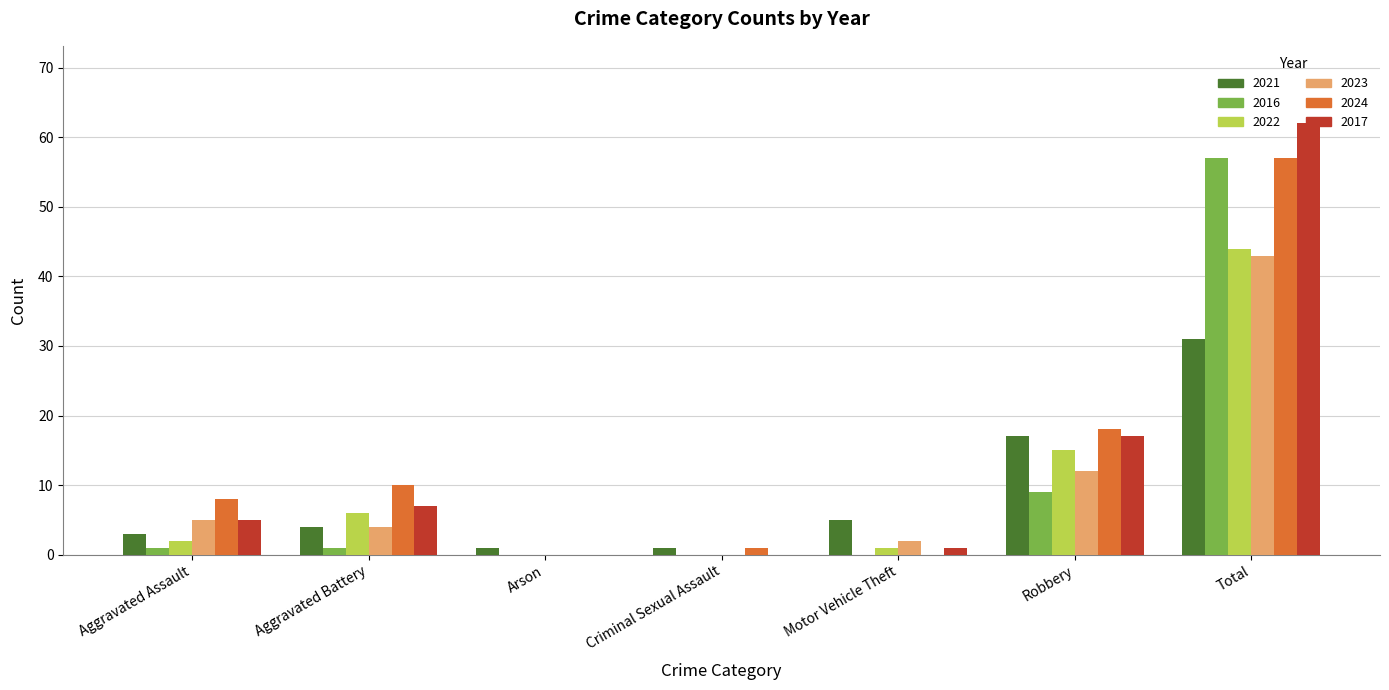

At which label is 2023 closest to 21?

Robbery